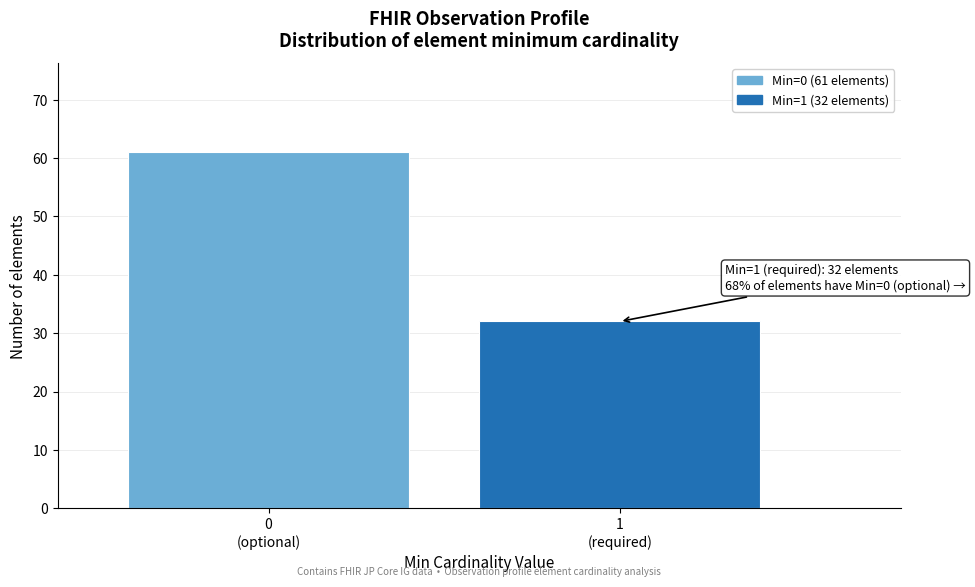

Reading left to right, extract all data points from this chart.

61	32